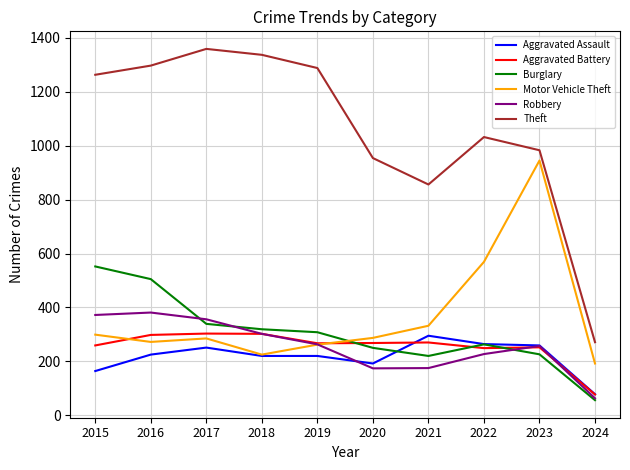

At which label does Motor Vehicle Theft reach its minimum?

2024